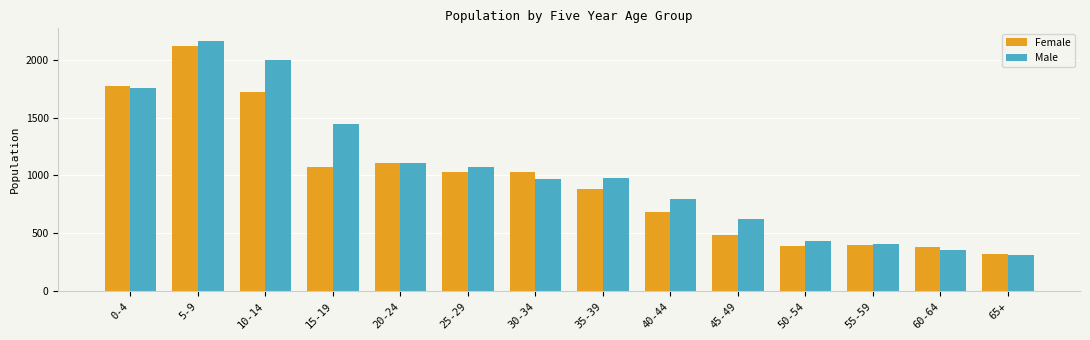

Which category has the highest value in the Female series?

5-9